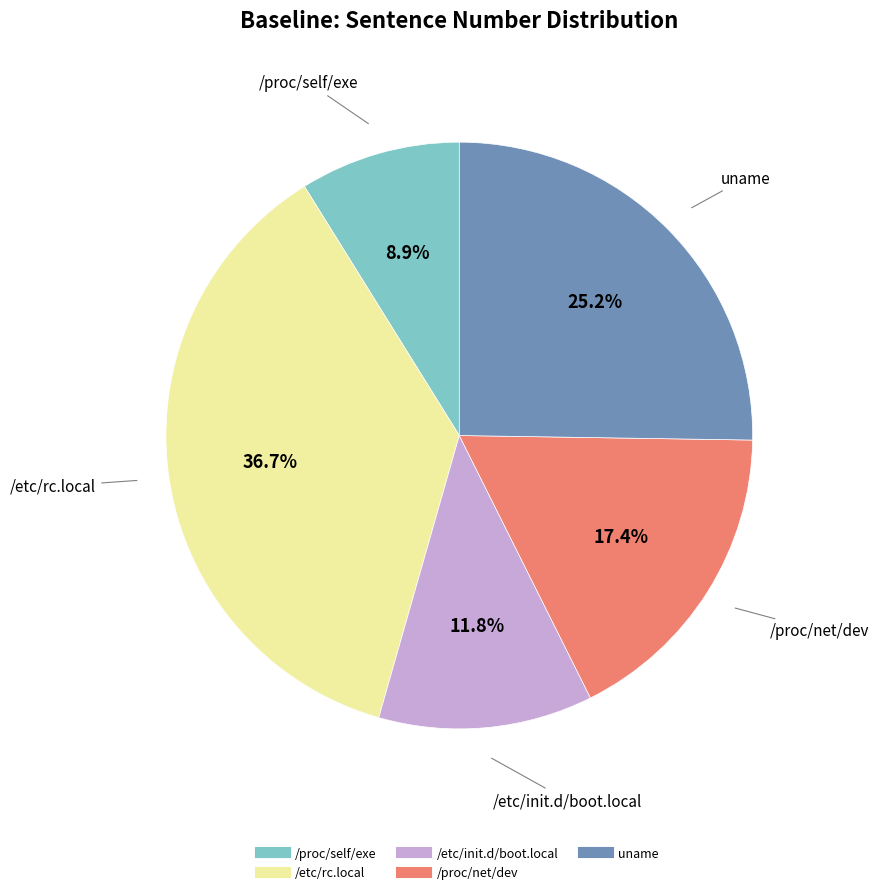

How many slices are in this pie chart?

5